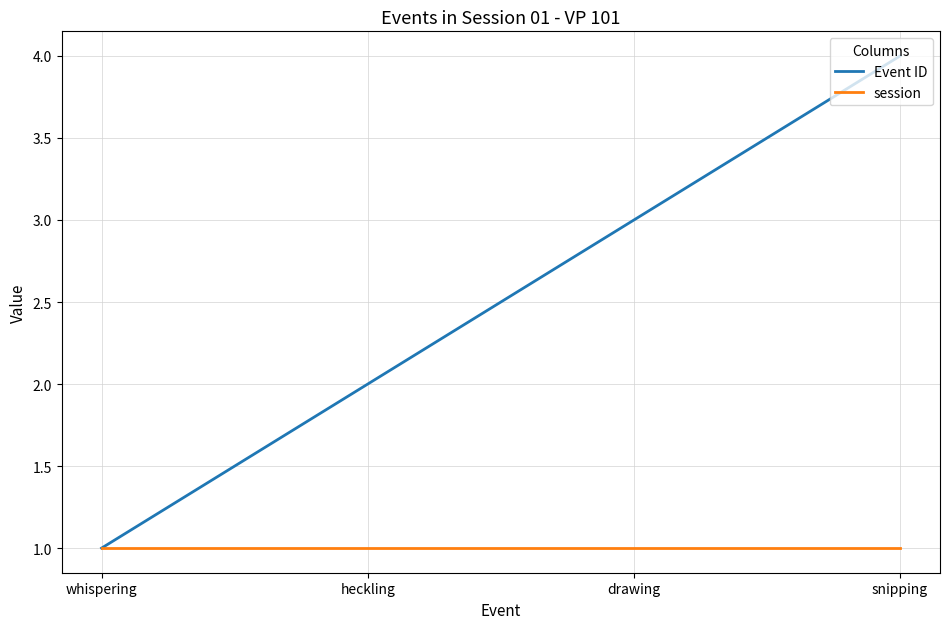

What position from the left is drawing?

3